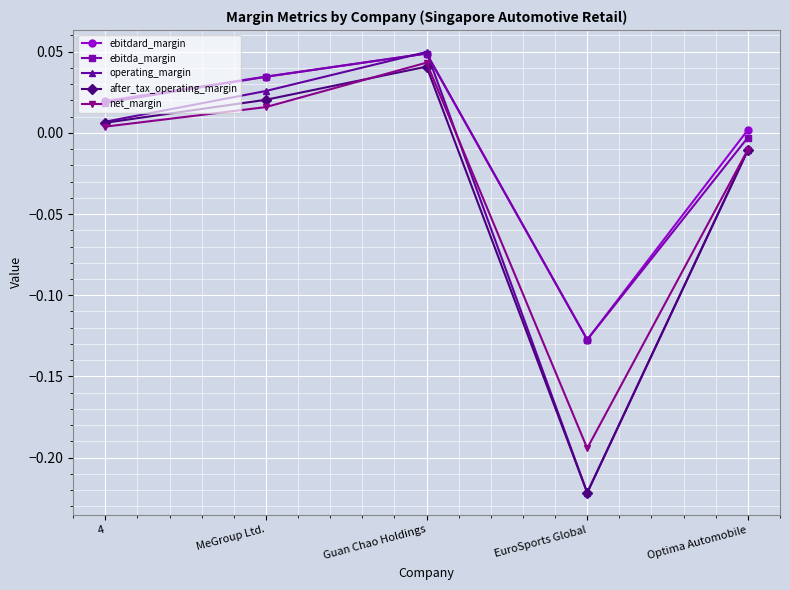

What position from the left is MeGroup Ltd.?

2